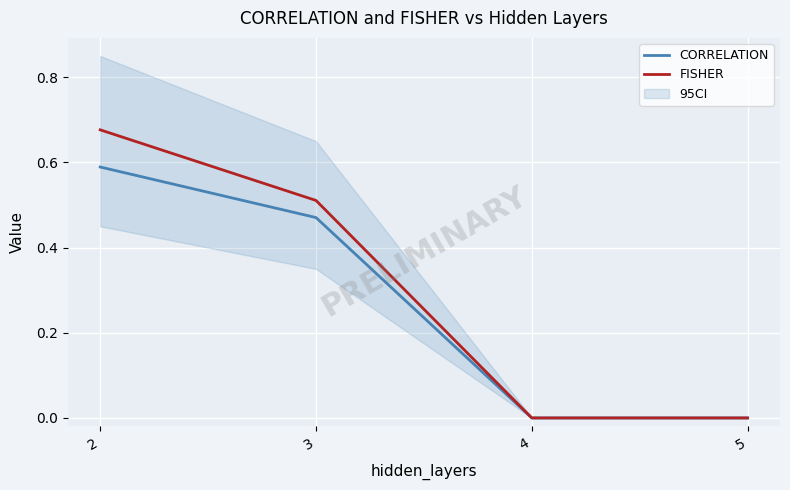

Is the value of CORRELATION at 3 greater than the value of FISHER at 3?

No